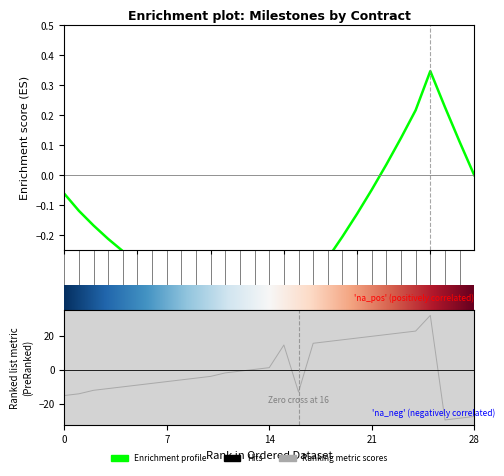

The value at 21 is 6.2. True or false?

False